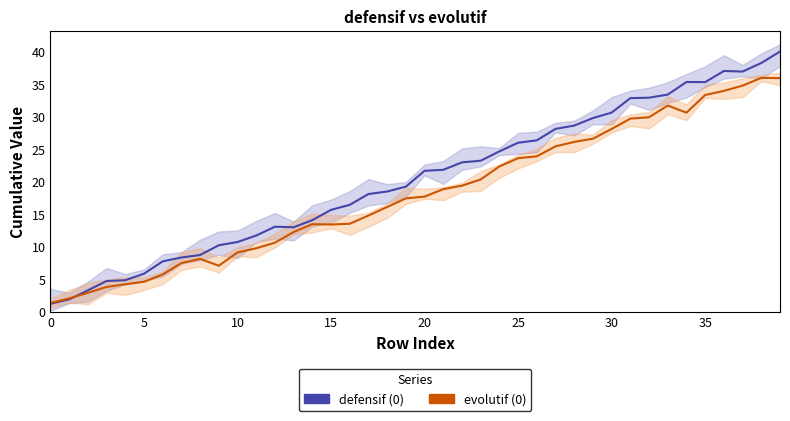

Between 26 and 37, which series saw the biggest shift?

evolutif (0)